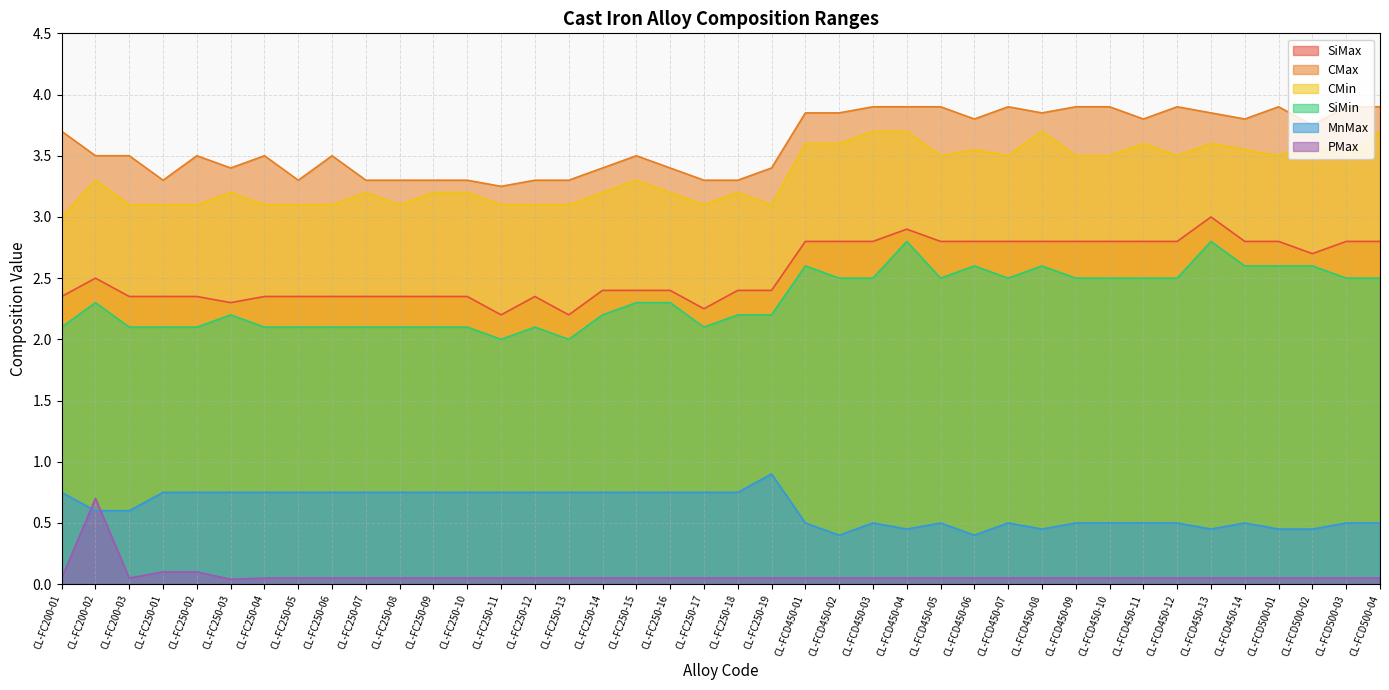

Reading left to right, what are all the values shown in this chart?

SiMax: 2.4	2.5	2.4	2.4	2.4	2.3	2.4	2.4	2.4	2.4	2.4	2.4	2.4	2.2	2.4	2.2	2.4	2.4	2.4	2.2	2.4	2.4	2.8	2.8	2.8	2.9	2.8	2.8	2.8	2.8	2.8	2.8	2.8	2.8	3.0	2.8	2.8	2.7	2.8	2.8
CMax: 3.7	3.5	3.5	3.3	3.5	3.4	3.5	3.3	3.5	3.3	3.3	3.3	3.3	3.2	3.3	3.3	3.4	3.5	3.4	3.3	3.3	3.4	3.9	3.9	3.9	3.9	3.9	3.8	3.9	3.9	3.9	3.9	3.8	3.9	3.9	3.8	3.9	3.8	3.9	3.9
CMin: 3.0	3.3	3.1	3.1	3.1	3.2	3.1	3.1	3.1	3.2	3.1	3.2	3.2	3.1	3.1	3.1	3.2	3.3	3.2	3.1	3.2	3.1	3.6	3.6	3.7	3.7	3.5	3.5	3.5	3.7	3.5	3.5	3.6	3.5	3.6	3.5	3.5	3.6	3.5	3.7
SiMin: 2.1	2.3	2.1	2.1	2.1	2.2	2.1	2.1	2.1	2.1	2.1	2.1	2.1	2.0	2.1	2.0	2.2	2.3	2.3	2.1	2.2	2.2	2.6	2.5	2.5	2.8	2.5	2.6	2.5	2.6	2.5	2.5	2.5	2.5	2.8	2.6	2.6	2.6	2.5	2.5
MnMax: 0.8	0.6	0.6	0.8	0.8	0.8	0.8	0.8	0.8	0.8	0.8	0.8	0.8	0.8	0.8	0.8	0.8	0.8	0.8	0.8	0.8	0.9	0.5	0.4	0.5	0.5	0.5	0.4	0.5	0.5	0.5	0.5	0.5	0.5	0.5	0.5	0.5	0.5	0.5	0.5
PMax: 0.1	0.7	0.1	0.1	0.1	0.0	0.1	0.1	0.1	0.1	0.1	0.1	0.1	0.1	0.1	0.1	0.1	0.1	0.1	0.1	0.1	0.1	0.1	0.1	0.1	0.1	0.1	0.1	0.1	0.1	0.1	0.1	0.1	0.1	0.1	0.1	0.1	0.1	0.1	0.1